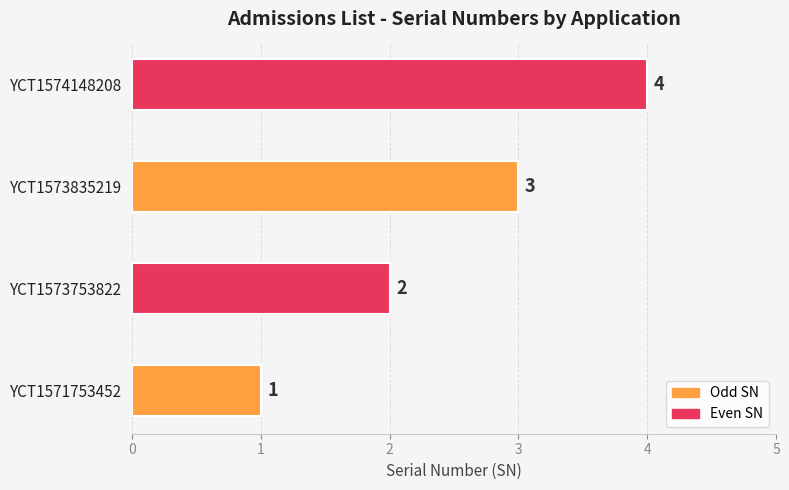

Which category has the highest value across all series?

YCT1574148208